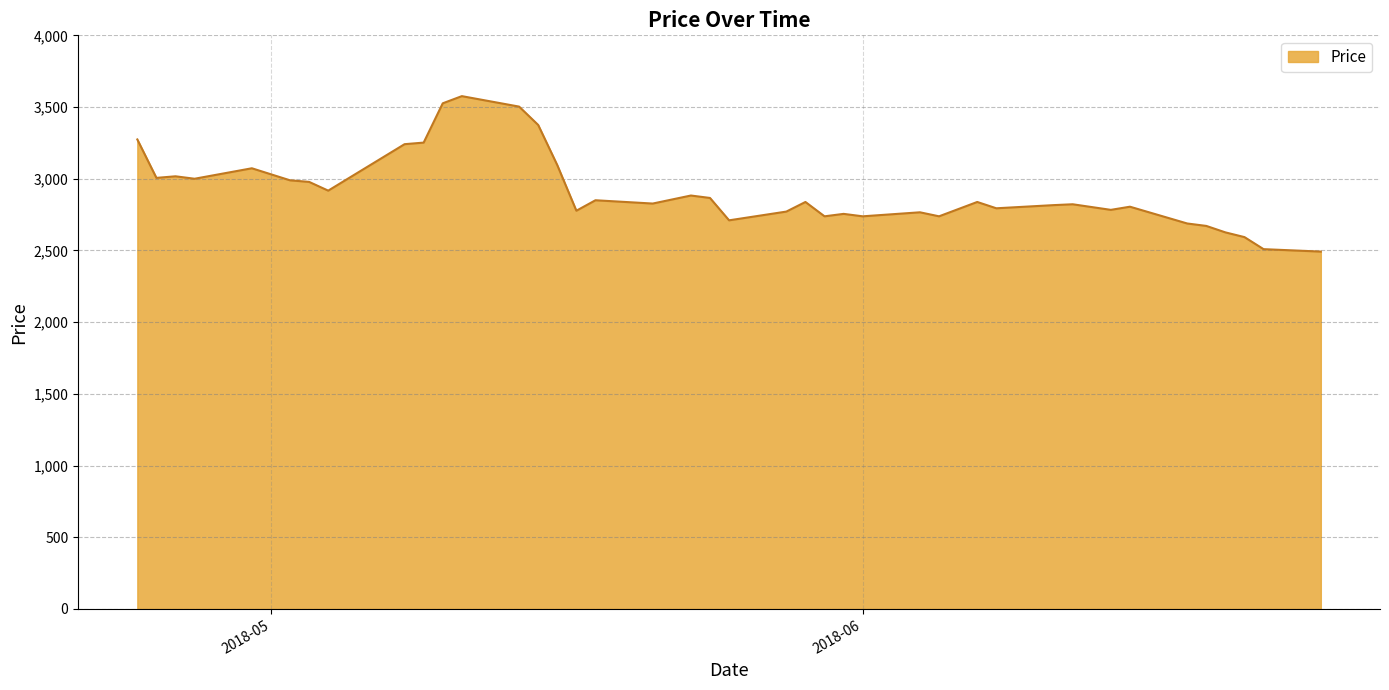

What is the maximum value shown in the chart?

3576